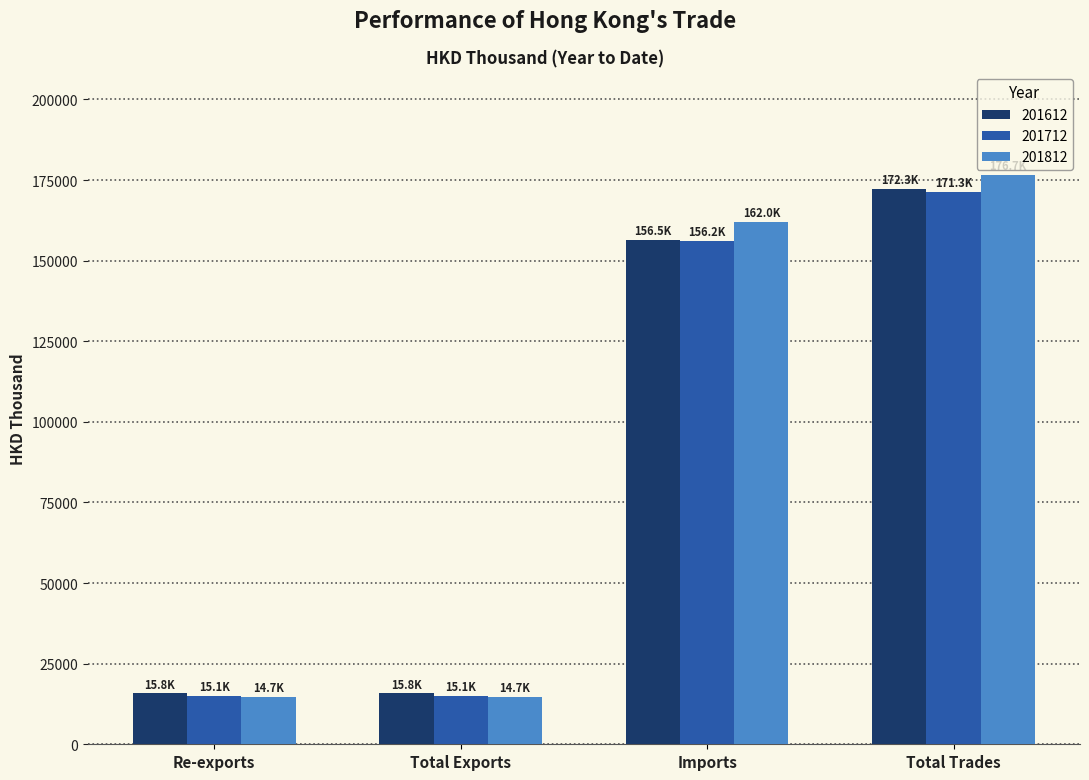

Which series changed the most between Imports and Total Trades?

201612